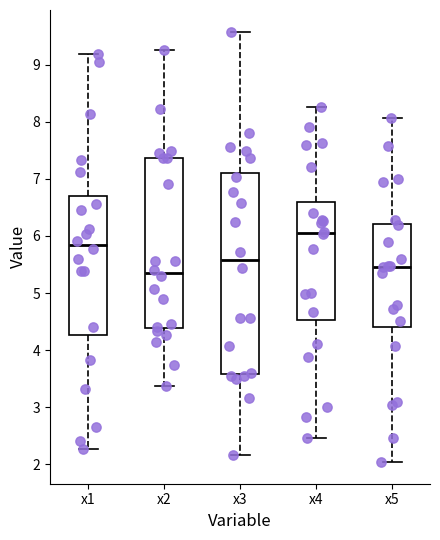

Where is the upper edge of the box for x3 on the y-axis? The values are not printed on the chart, so give them approximately, as read against the axis.

7.1